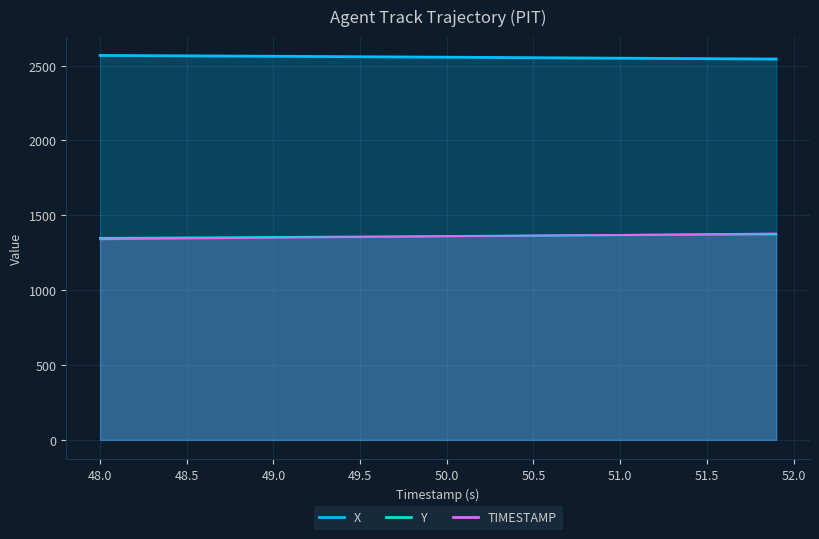

Reading left to right, what are all the values shown in this chart?

TIMESTAMP: 1340.0	1341.0	1342.0	1343.0	1344.0	1345.0	1346.0	1347.0	1348.0	1349.0	1350.0	1351.0	1352.0	1353.0	1354.0	1355.0	1356.0	1357.0	1358.0	1359.0	1360.0	1361.0	1362.0	1363.0	1364.0	1365.0	1366.0	1367.0	1368.0	1369.0	1370.0	1371.0	1372.0	1373.0	1374.0	1375.0	1376.0	1377.0	1378.0	1379.0
X: 2568.1	2567.6	2567.0	2566.5	2565.9	2565.4	2564.8	2564.3	2563.7	2563.1	2562.5	2561.9	2561.3	2560.7	2560.1	2559.4	2558.8	2558.2	2557.6	2556.9	2556.2	2555.6	2554.9	2554.3	2553.6	2553.0	2552.3	2551.7	2551.0	2550.3	2549.7	2549.1	2548.4	2547.8	2547.2	2546.5	2545.9	2545.3	2544.7	2544.1
Y: 1348.5	1349.0	1349.6	1350.2	1350.8	1351.4	1352.0	1352.7	1353.3	1353.9	1354.6	1355.2	1355.9	1356.5	1357.2	1357.9	1358.5	1359.2	1359.9	1360.6	1361.3	1362.0	1362.7	1363.3	1364.0	1364.7	1365.4	1366.1	1366.8	1367.5	1368.1	1368.8	1369.5	1370.1	1370.8	1371.4	1372.0	1372.7	1373.3	1373.9